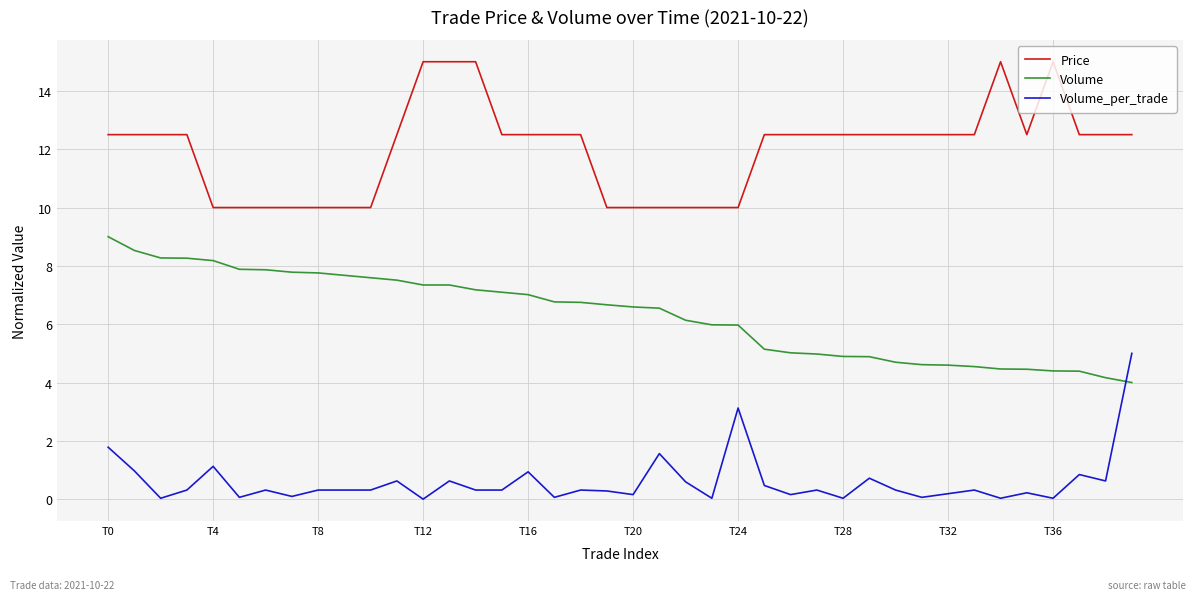

Which series has the largest total across all categories?

Price